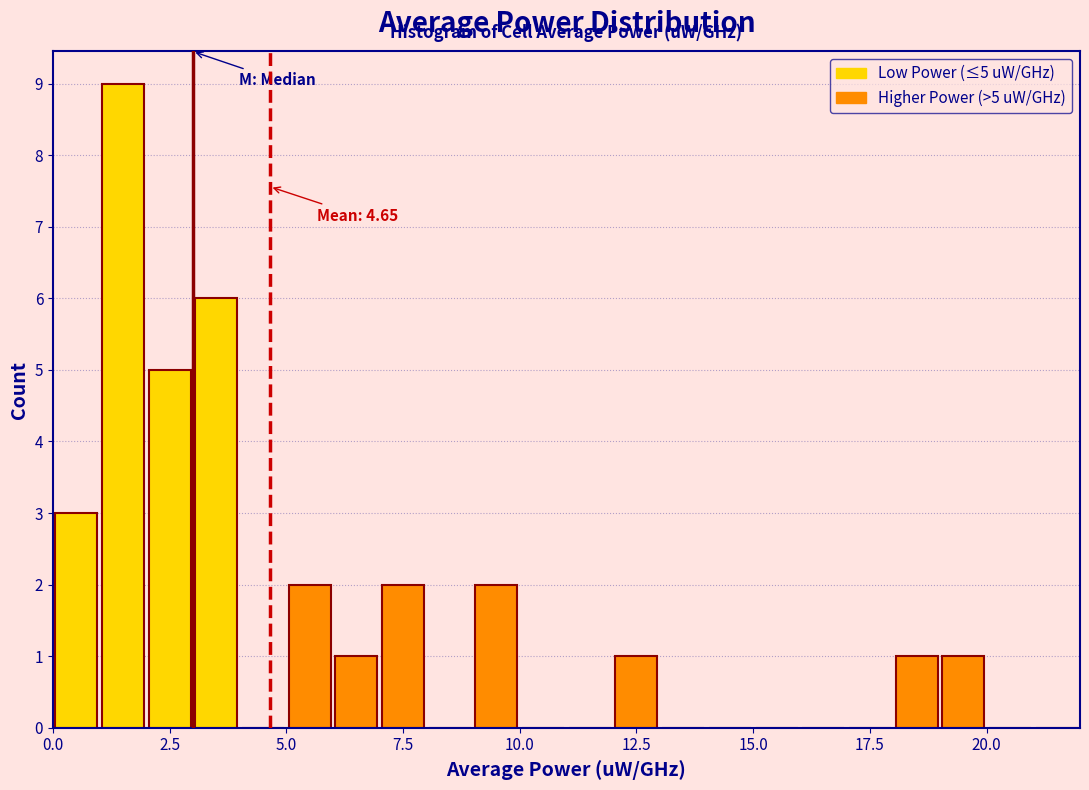

Read against the x-axis, roughly where is the centre of the tallest bar?

1.5